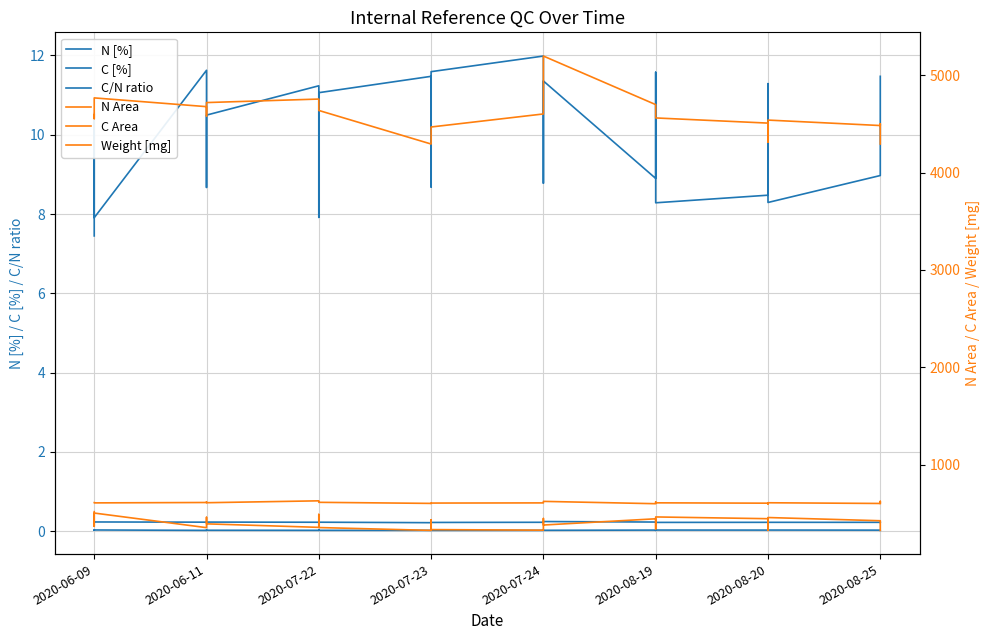

How many interior local peaks does the C Area series have?

5